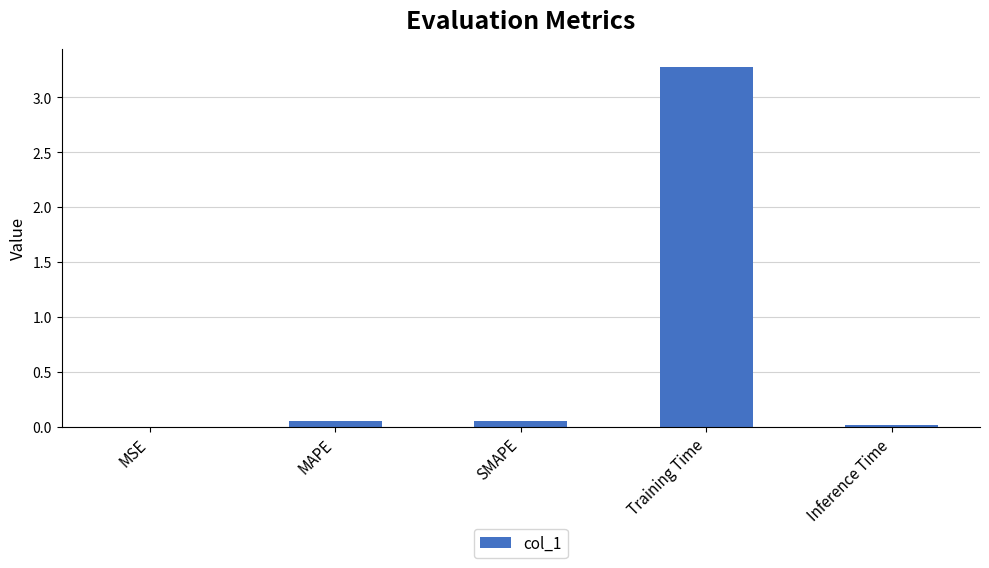

What value does the data have at Training Time?

3.3